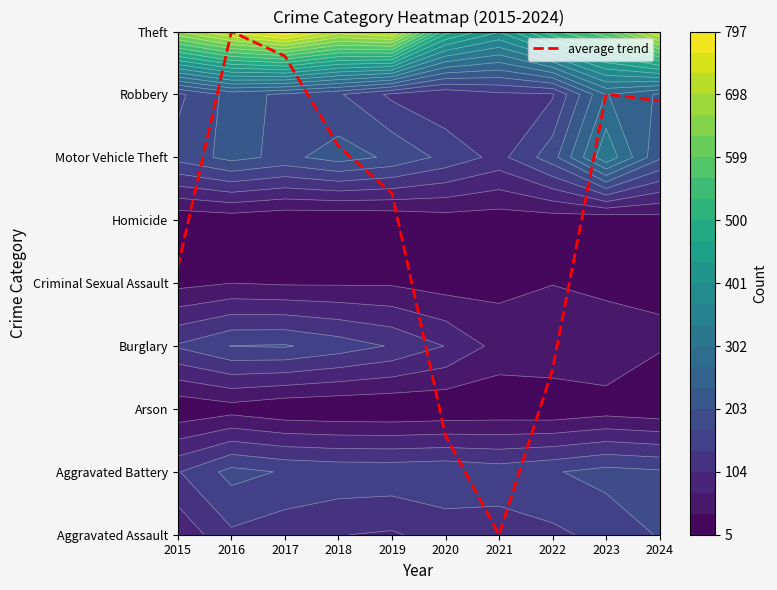

The chart shows a value of 6.9 at 2024. True or false?

True